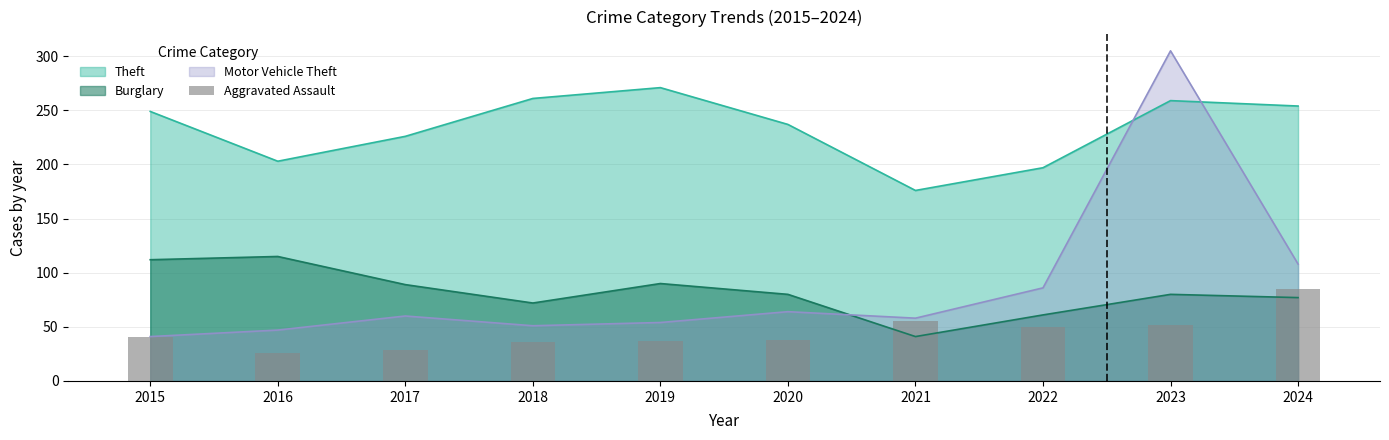

The value at 2024 is 143. True or false?

False